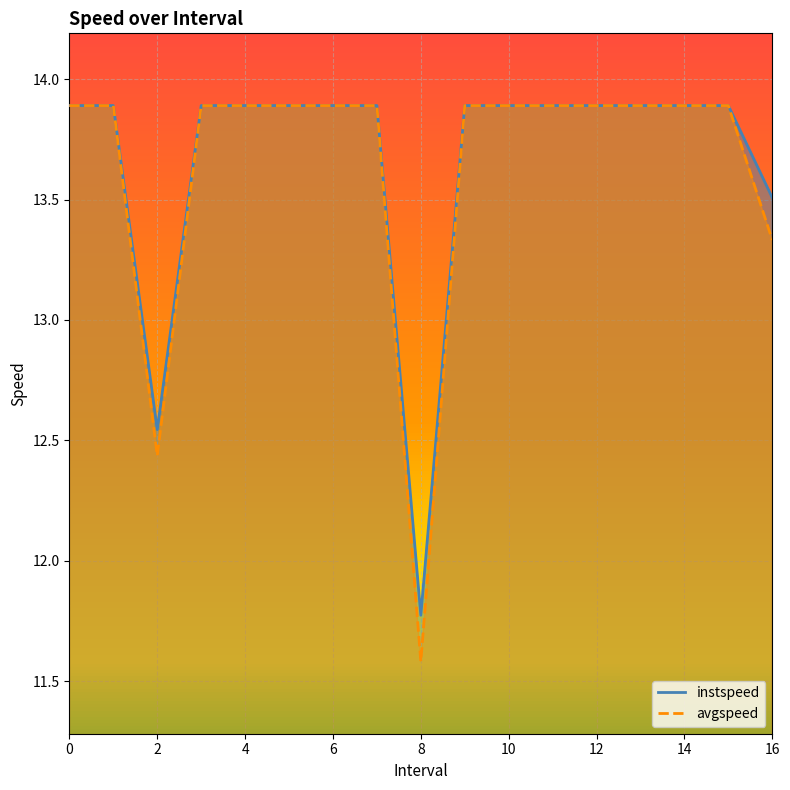

True or false: avgspeed and instspeed cross at least once.

False